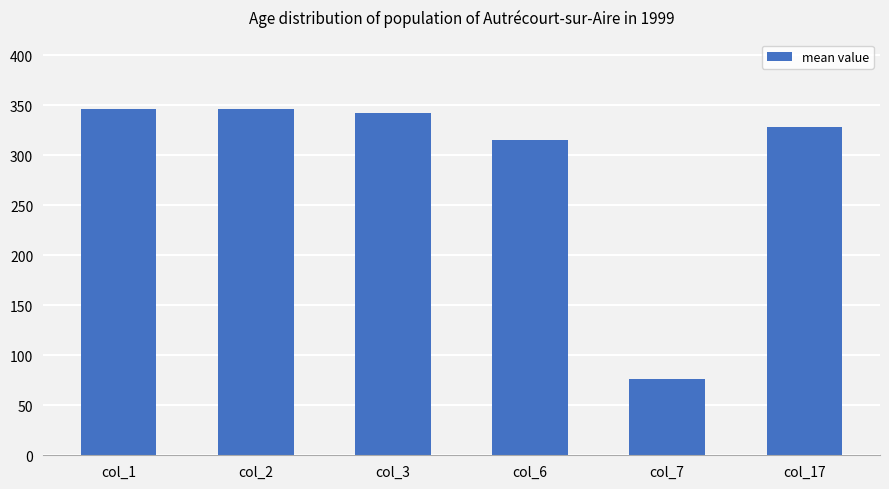

How many values exceed 342?

3